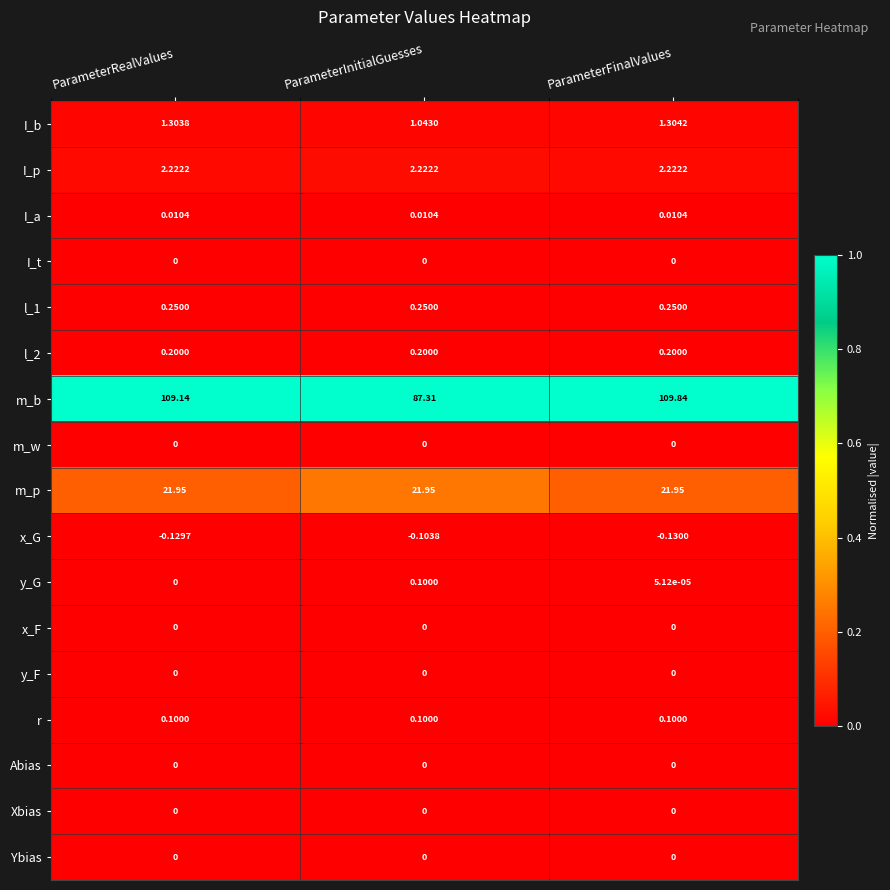

Which series has the largest total across all categories?

m_b